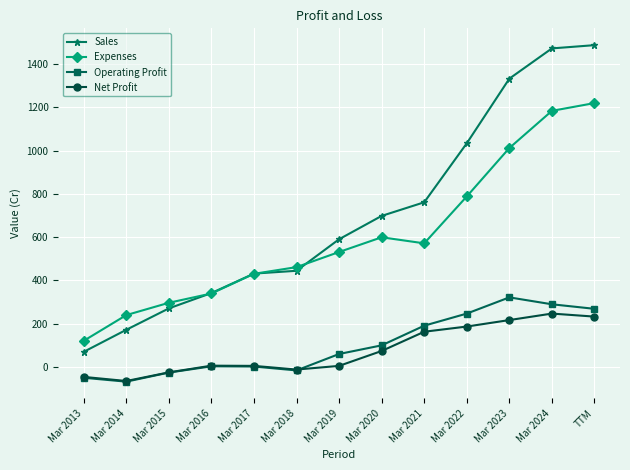

Which series has the largest total across all categories?

Sales